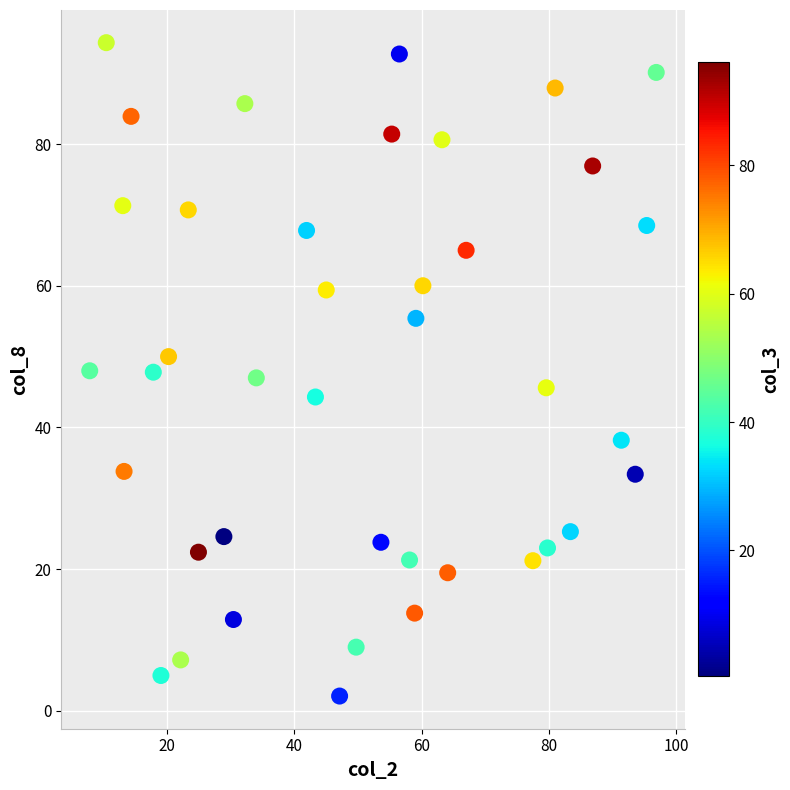

What is the range of Y values (max minus min)?

92.2